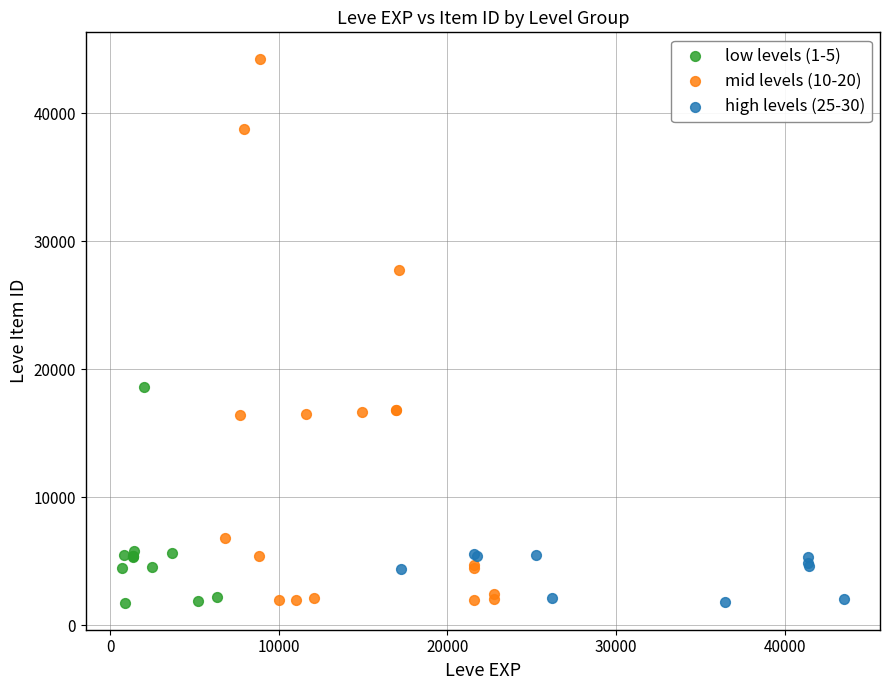

Which series reaches the maximum Y coordinate?

mid levels (10-20)